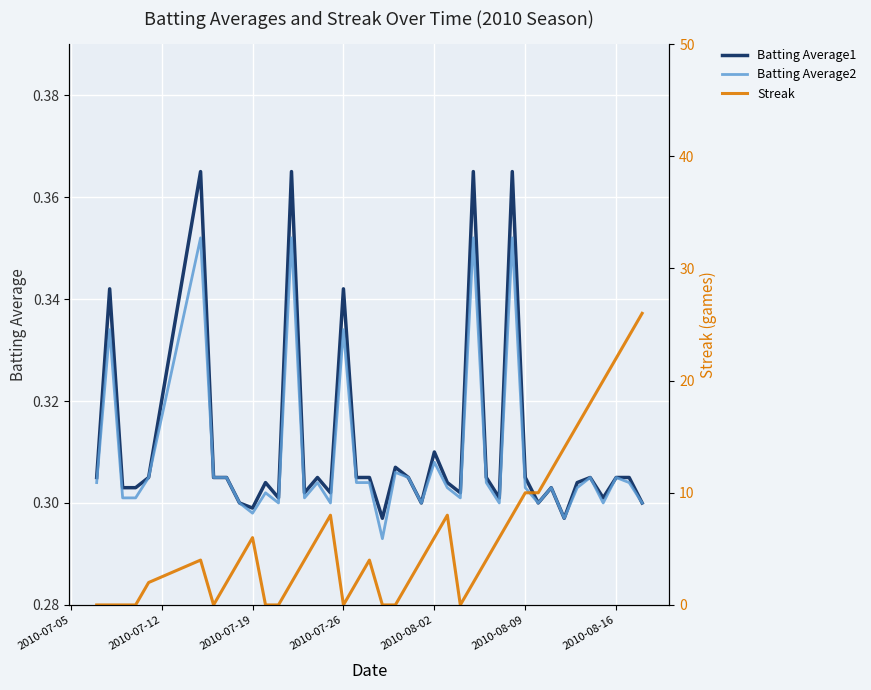

True or false: Batting Average1 and Batting Average2 intersect in this chart.

False